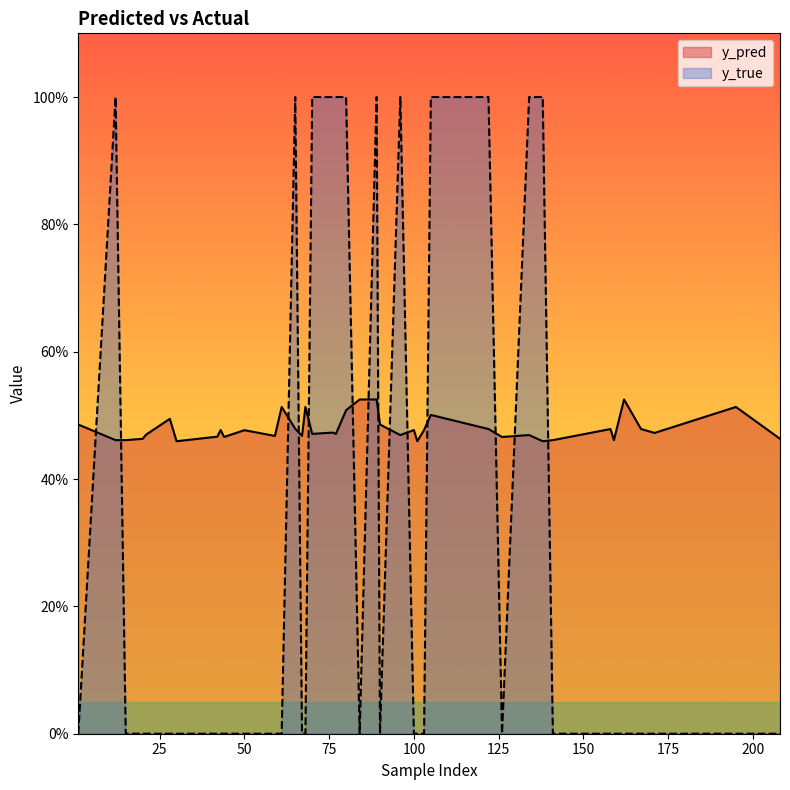

After their last crossing, which series has the higher values: y_pred or y_true?

y_pred